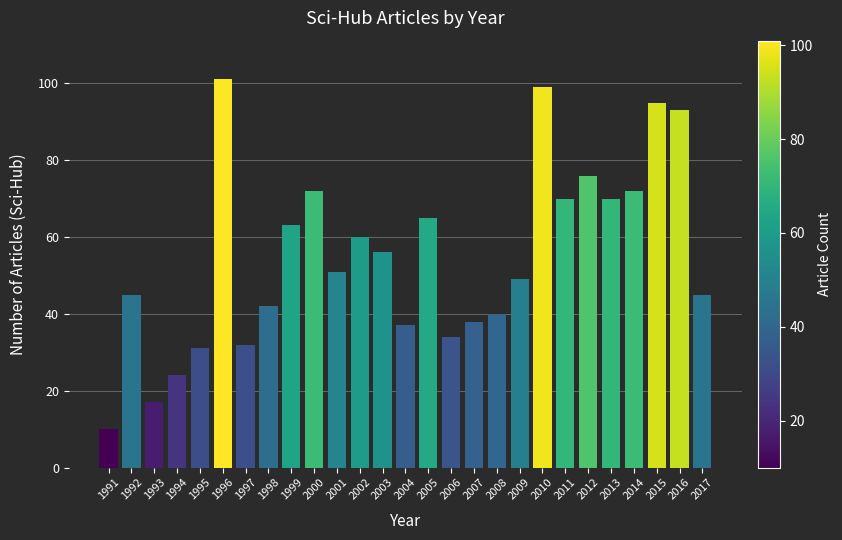

What is the change in value from 2010 to 2015?

-4